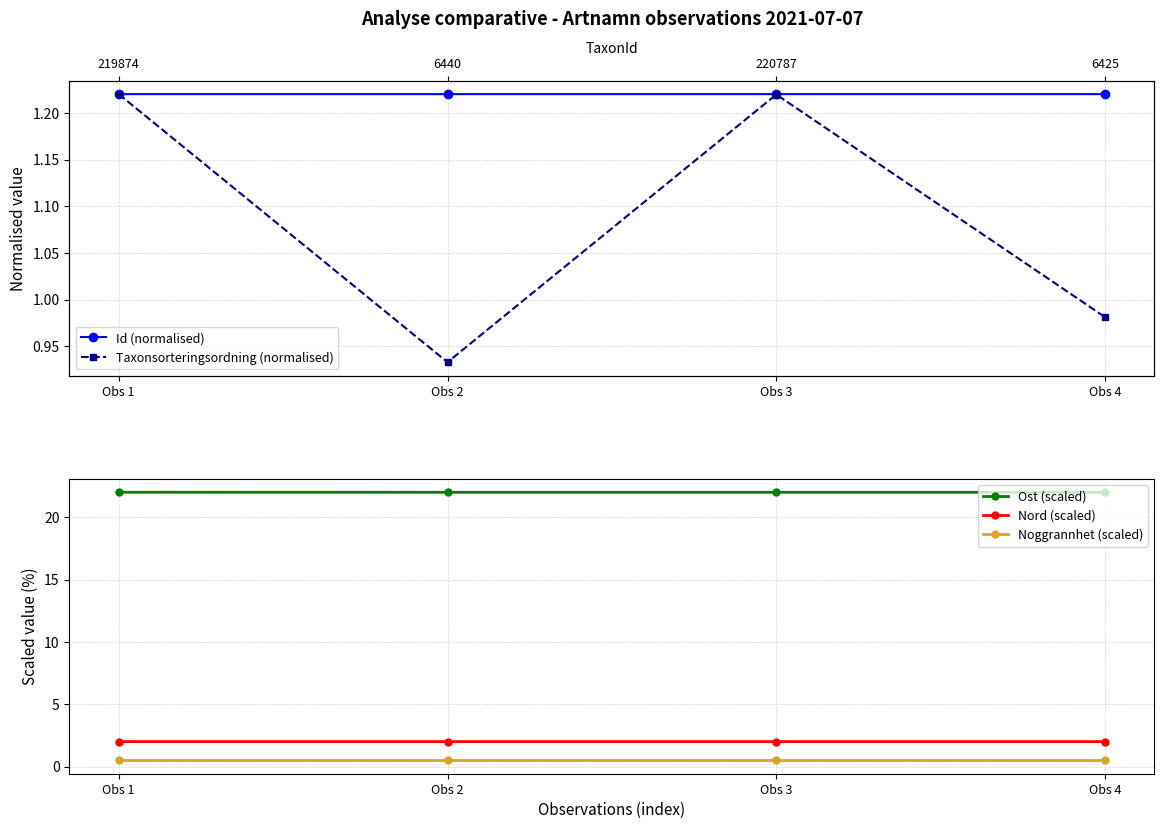

True or false: Noggrannhet (scaled) and Nord (scaled) cross at least once.

False